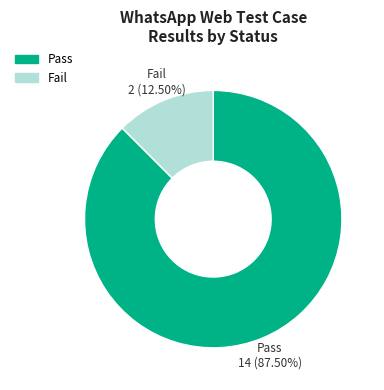

Which category has the biggest portion of the pie?

Pass